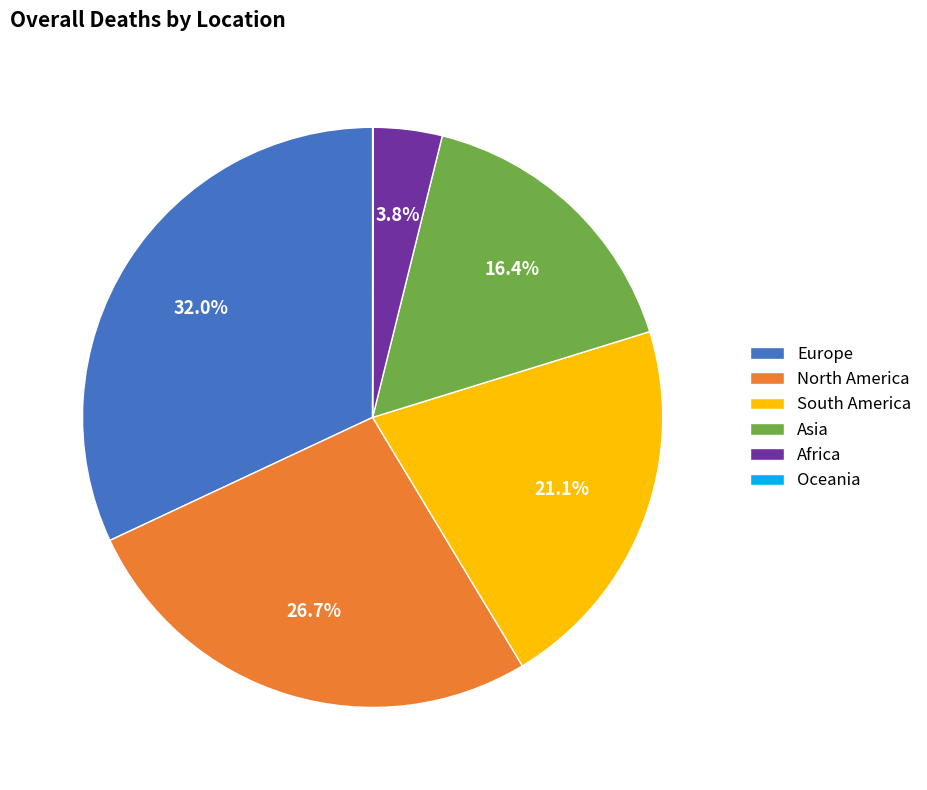

What portion of the pie excludes Africa?

96.2%